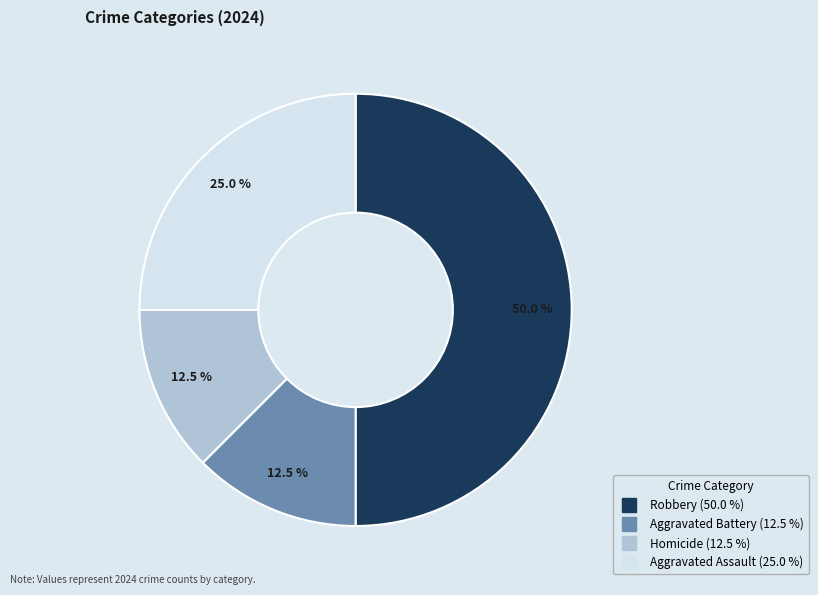

Between Aggravated Battery and Aggravated Assault, which is larger?

Aggravated Assault